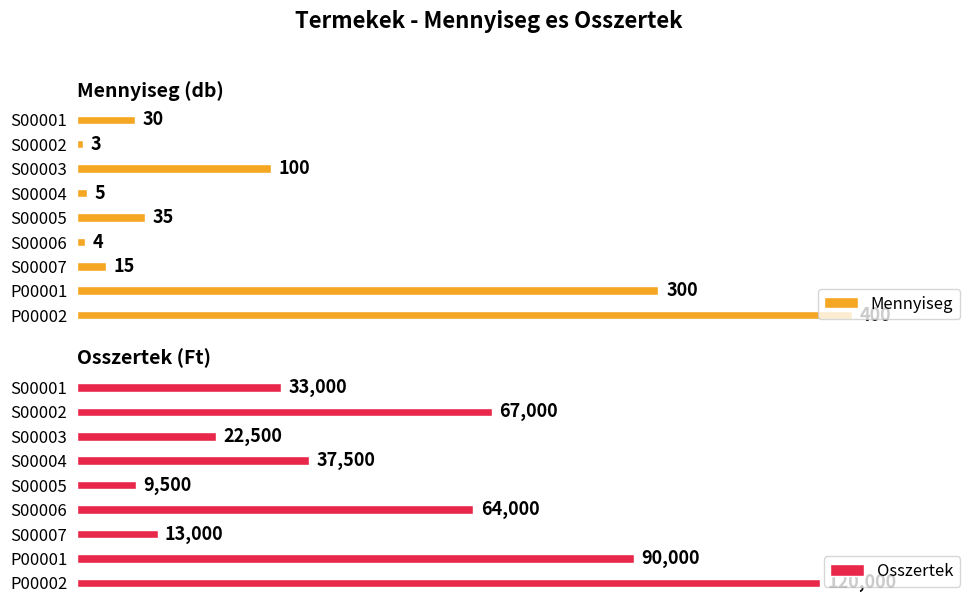

Are the bars horizontal?

Yes